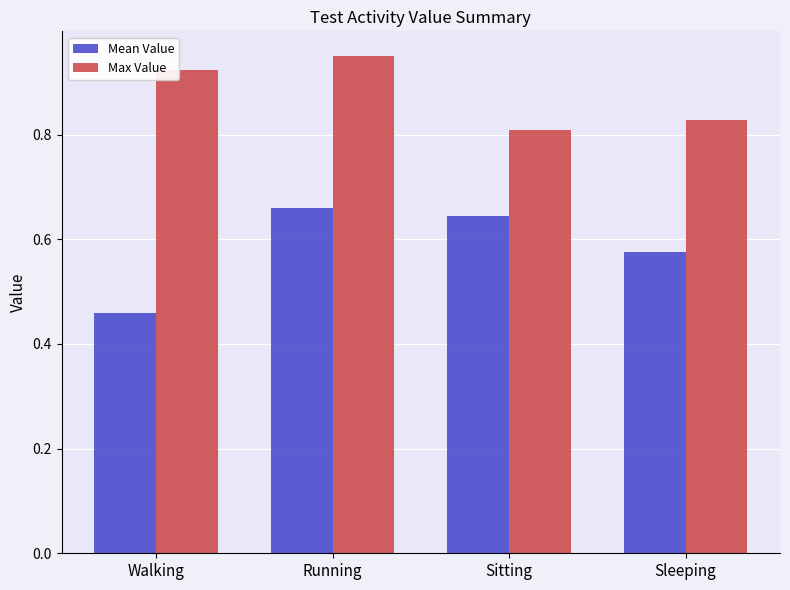

Count the Mean Value values in the range 0 to 1.

4